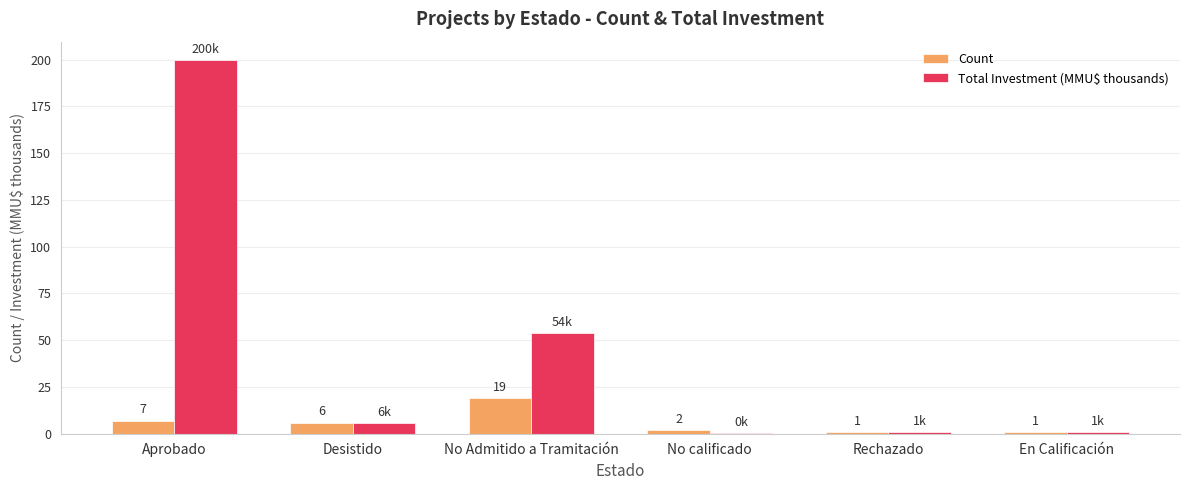

How many groups of bars are there?

6